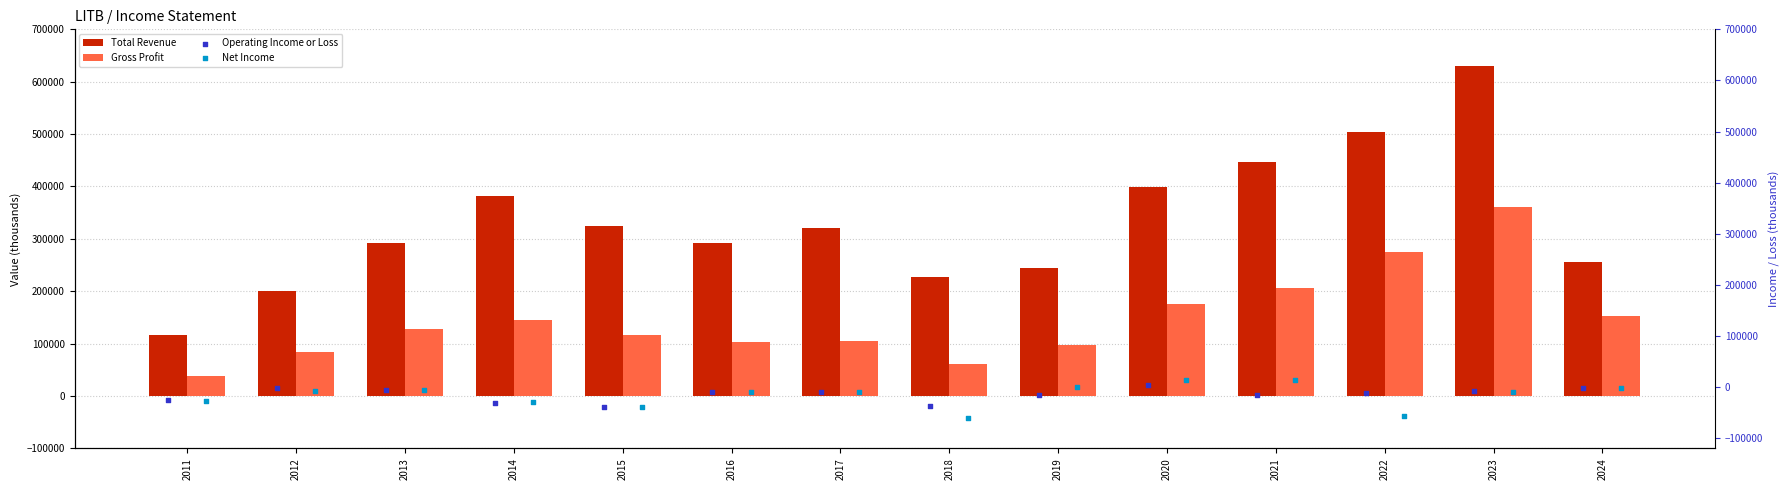

What is the minimum value for Total Revenue?

116200